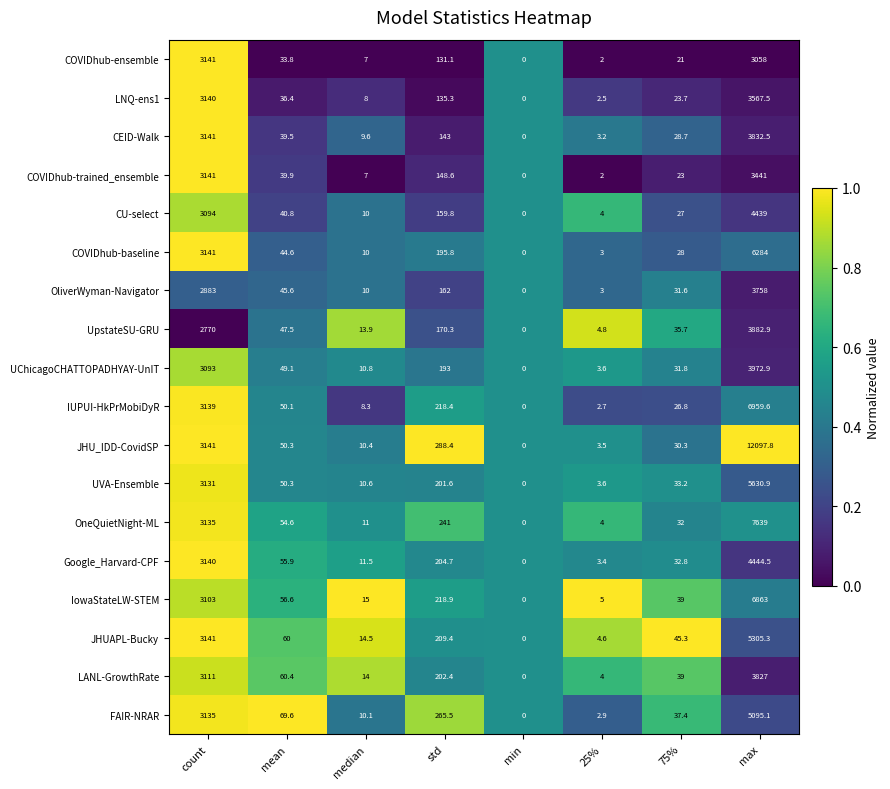

What is the difference between the maximum and minimum values in the COVIDhub-ensemble series?

3141.0